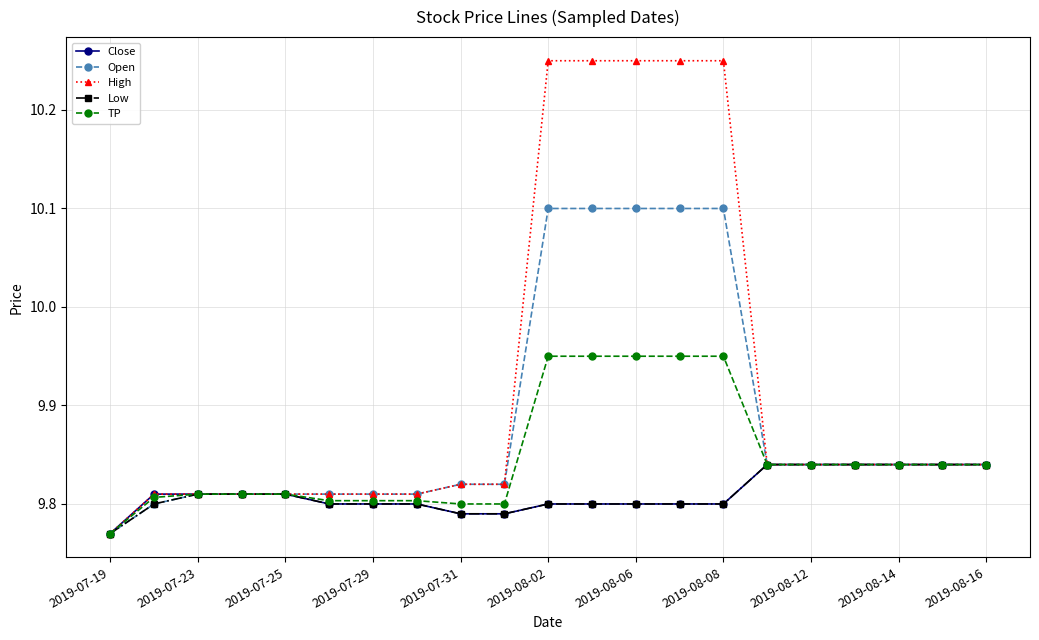

Is this an area chart (filled region under the line)?

No